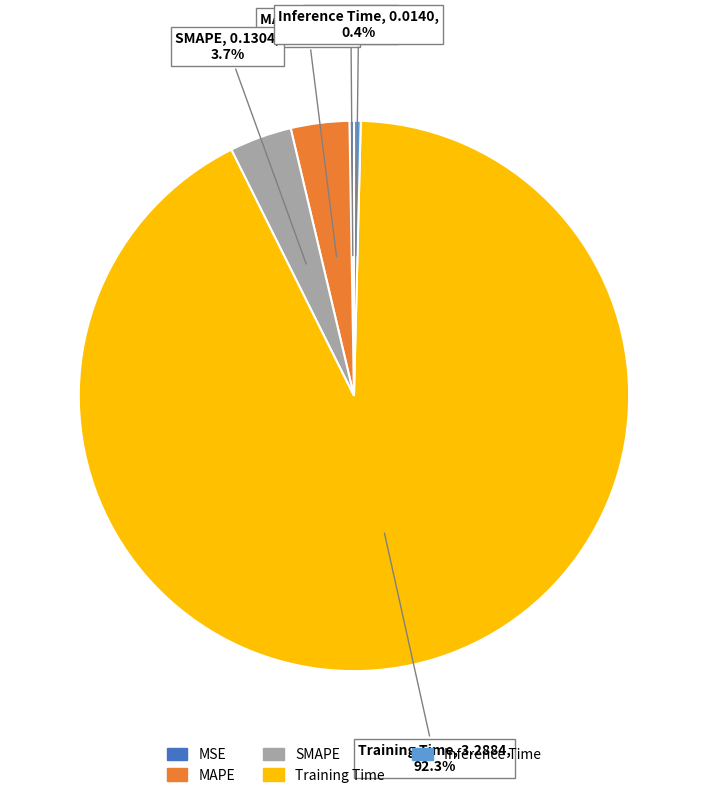

What is the total percentage of MAPE and SMAPE?

7.1%